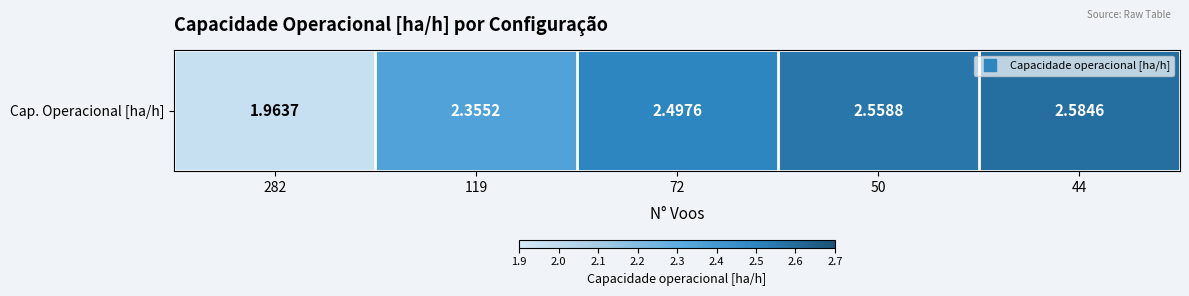

Reading right to left, what are all the values shown in this chart?

2.6	2.6	2.5	2.4	2.0